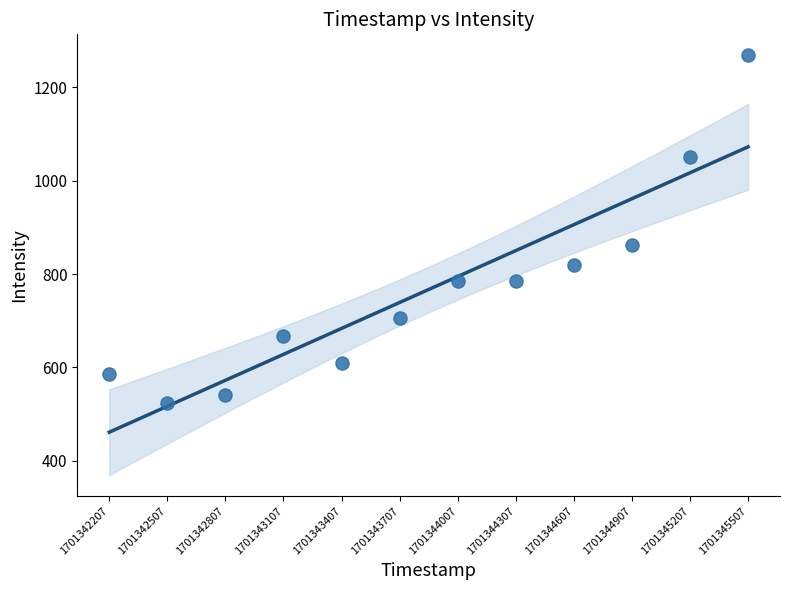

What Y value in the scatter plot is closest to 896?

862.3